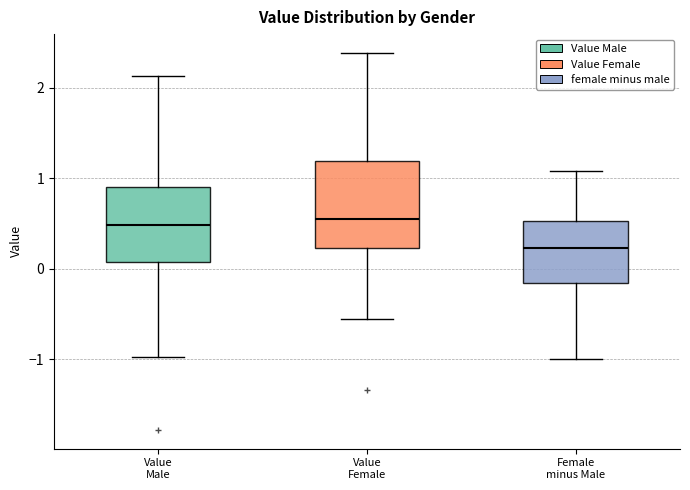

Comparing the boxes themselves (not the whiskers), which one is the tallest?

Value Female